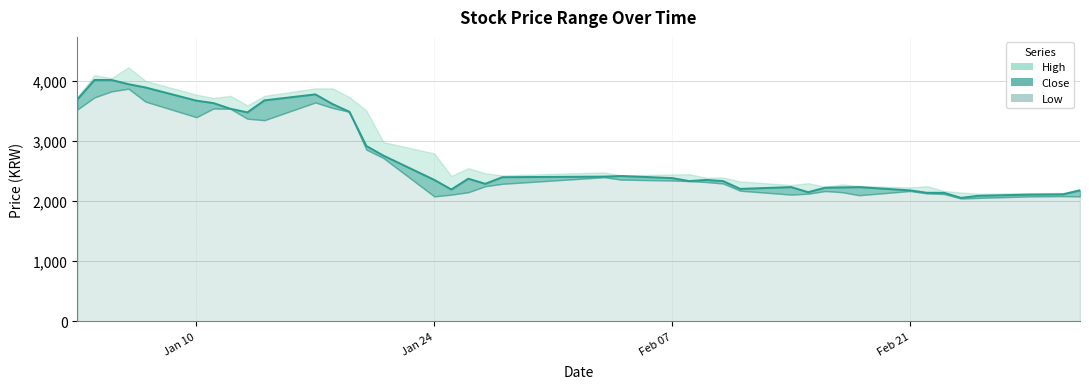

Is it true that Close equals 6514 at 9?

False